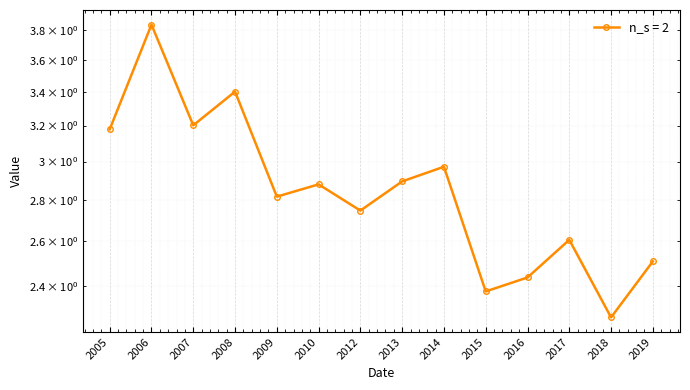

What is the value of the 13th point from the left?

2.3